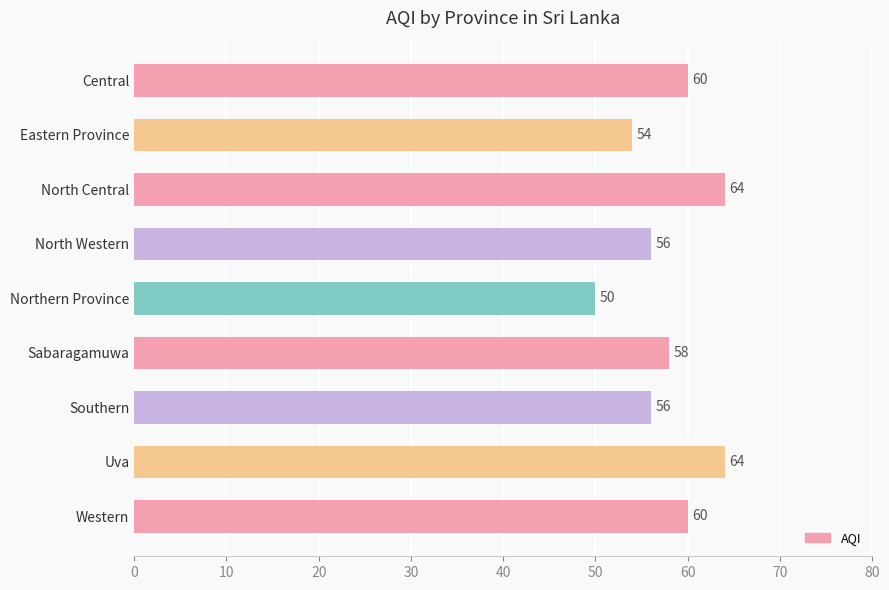

What is the value of the 8th bar from the top?

64